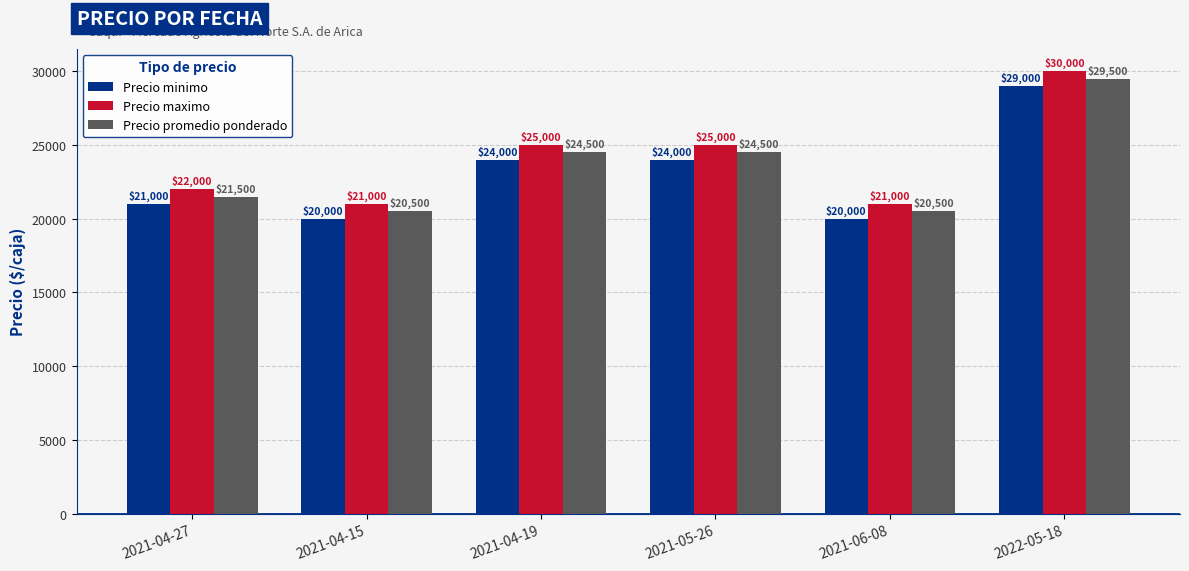

Reading right to left, list all the values displayed in this chart.

Precio minimo: 2022-05-18=29000	2021-06-08=20000	2021-05-26=24000	2021-04-19=24000	2021-04-15=20000	2021-04-27=21000
Precio maximo: 2022-05-18=30000	2021-06-08=21000	2021-05-26=25000	2021-04-19=25000	2021-04-15=21000	2021-04-27=22000
Precio promedio ponderado: 2022-05-18=29500	2021-06-08=20500	2021-05-26=24500	2021-04-19=24500	2021-04-15=20500	2021-04-27=21500